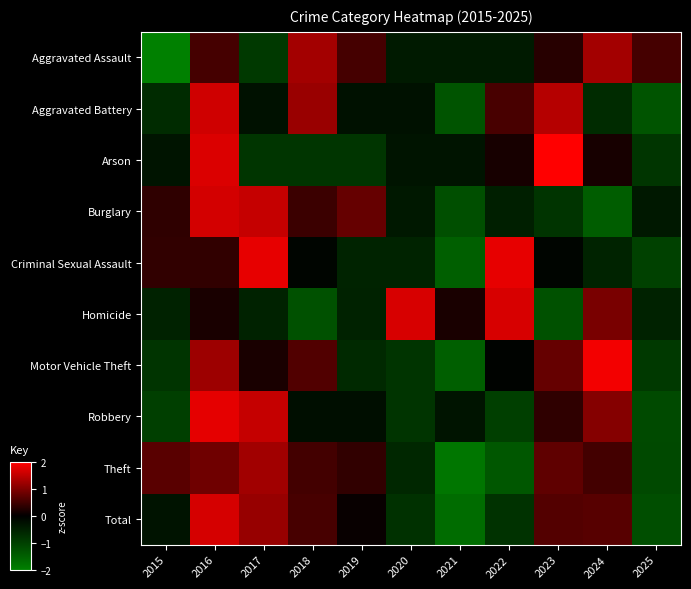

What is the difference between the highest and lowest values at 2018?

2.5